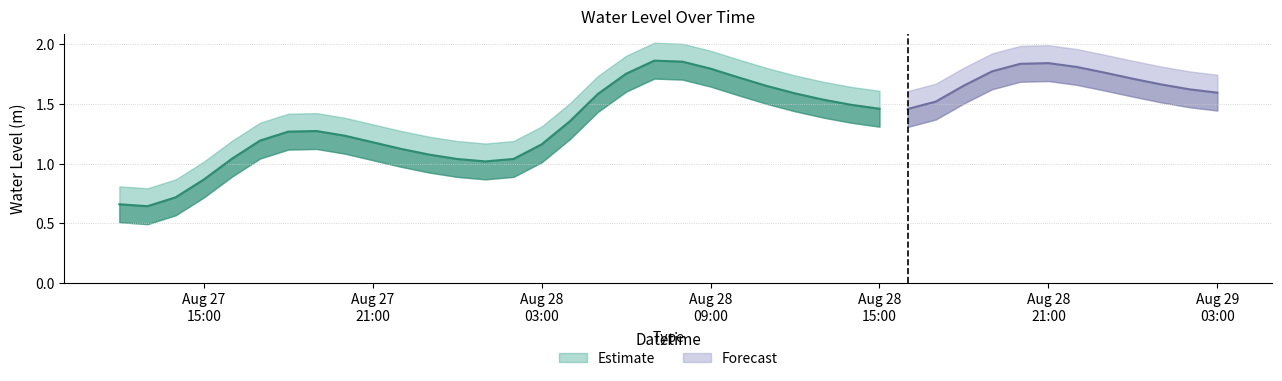

Reading right to left, list all the values displayed in this chart.

2024-08-29 03:00:00=1.6	2024-08-29 02:00:00=1.6	2024-08-29 01:00:00=1.7	2024-08-29 00:00:00=1.7	2024-08-28 23:00:00=1.8	2024-08-28 22:00:00=1.8	2024-08-28 21:00:00=1.8	2024-08-28 20:00:00=1.8	2024-08-28 19:00:00=1.8	2024-08-28 18:00:00=1.7	2024-08-28 17:00:00=1.5	2024-08-28 16:00:00=1.5	2024-08-28 15:00:00=1.5	2024-08-28 14:00:00=1.5	2024-08-28 13:00:00=1.5	2024-08-28 12:00:00=1.6	2024-08-28 11:00:00=1.7	2024-08-28 10:00:00=1.7	2024-08-28 09:00:00=1.8	2024-08-28 08:00:00=1.9	2024-08-28 07:00:00=1.9	2024-08-28 06:00:00=1.8	2024-08-28 05:00:00=1.6	2024-08-28 04:00:00=1.4	2024-08-28 03:00:00=1.2	2024-08-28 02:00:00=1.0	2024-08-28 01:00:00=1.0	2024-08-28 00:00:00=1.0	2024-08-27 23:00:00=1.1	2024-08-27 22:00:00=1.1	2024-08-27 21:00:00=1.2	2024-08-27 20:00:00=1.2	2024-08-27 19:00:00=1.3	2024-08-27 18:00:00=1.3	2024-08-27 17:00:00=1.2	2024-08-27 16:00:00=1.0	2024-08-27 15:00:00=0.9	2024-08-27 14:00:00=0.7	2024-08-27 13:00:00=0.6	2024-08-27 12:00:00=0.7